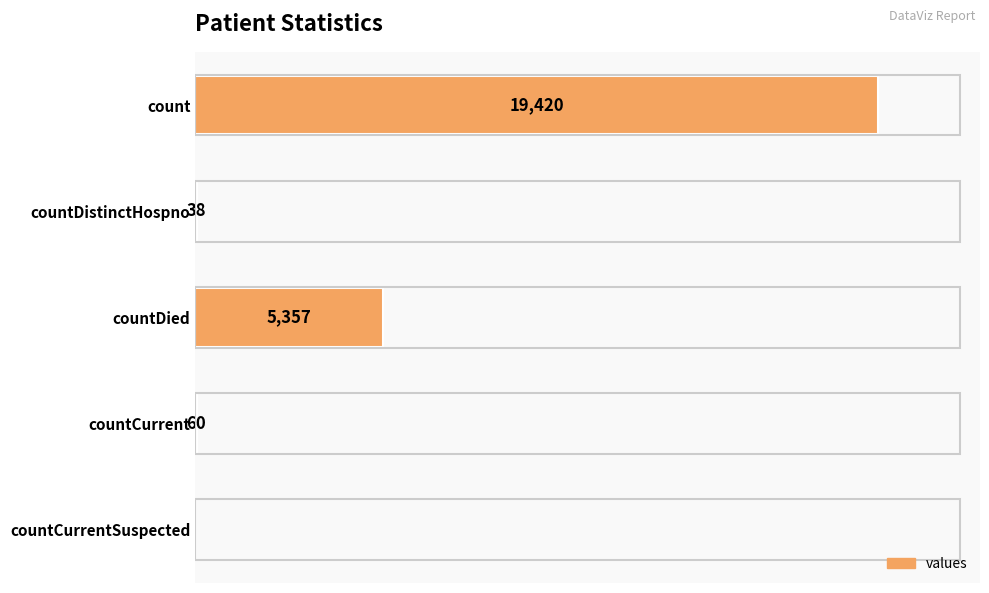

At which label is the value closest to 9710?

countDied